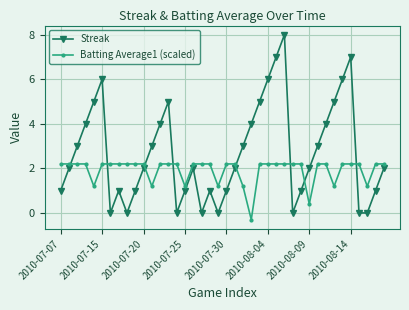

What is the greatest value displayed?

8.0